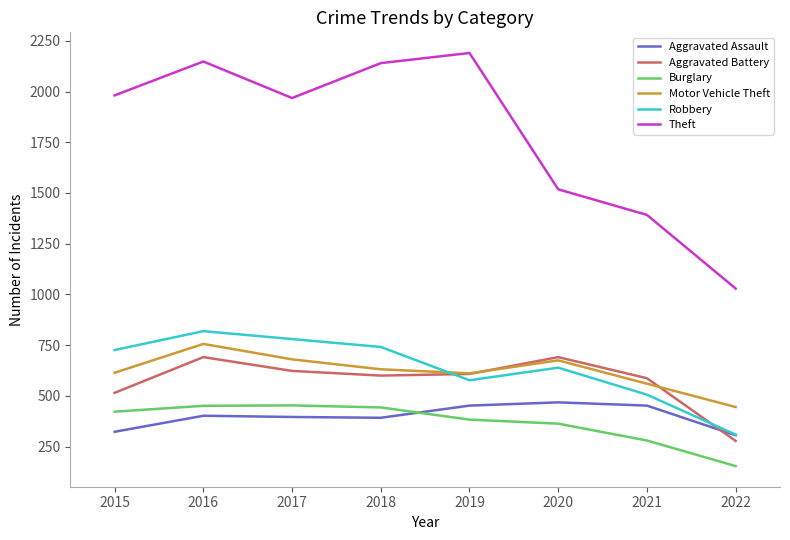

Which series has the widest spread of values?

Theft